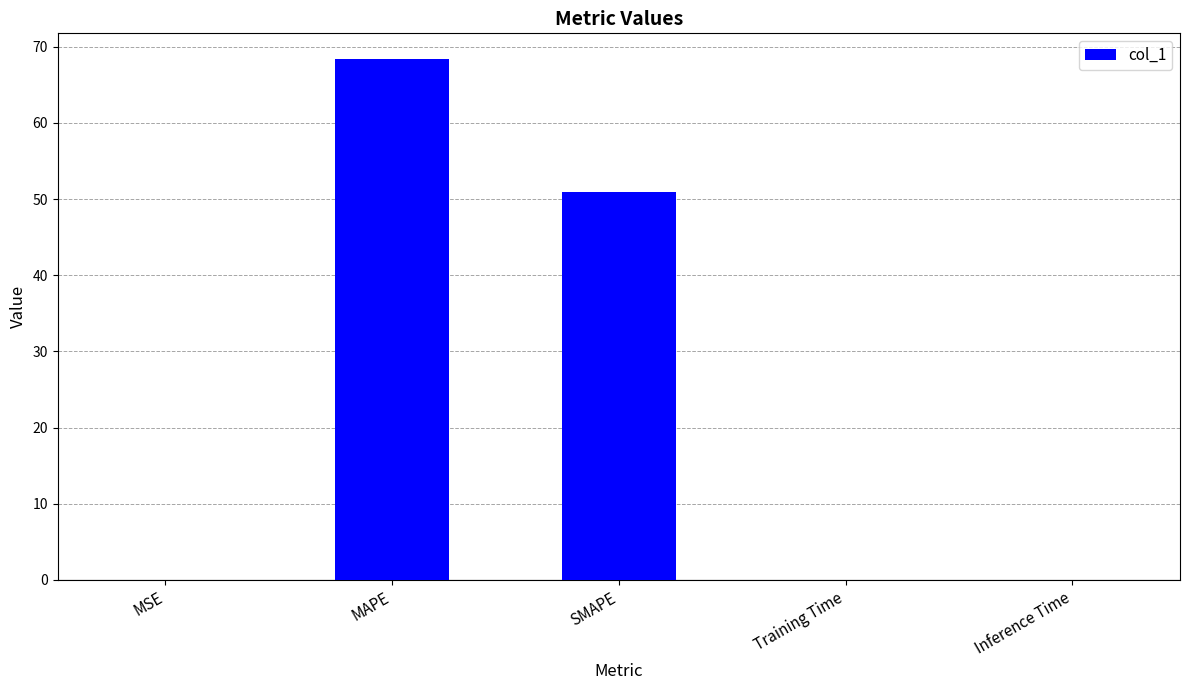

Which category has the highest value across all series?

MAPE